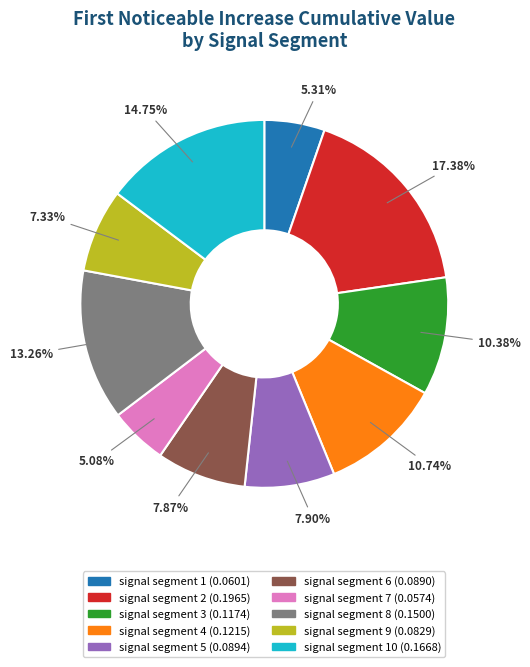

Count the number of slices in the pie.

10